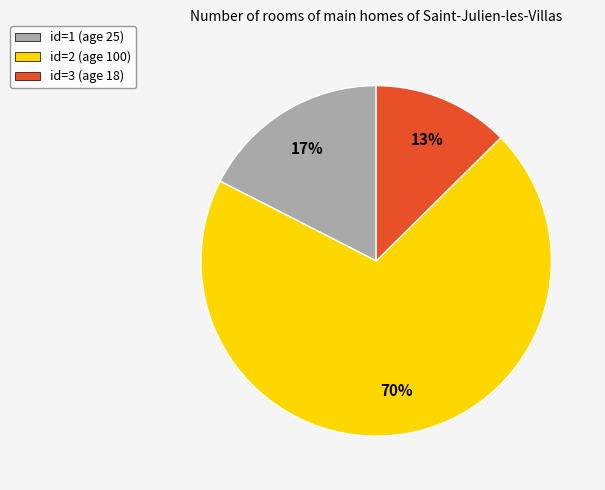

To the nearest percent, what is the difference between the largest and smallest slice percentages?

57%